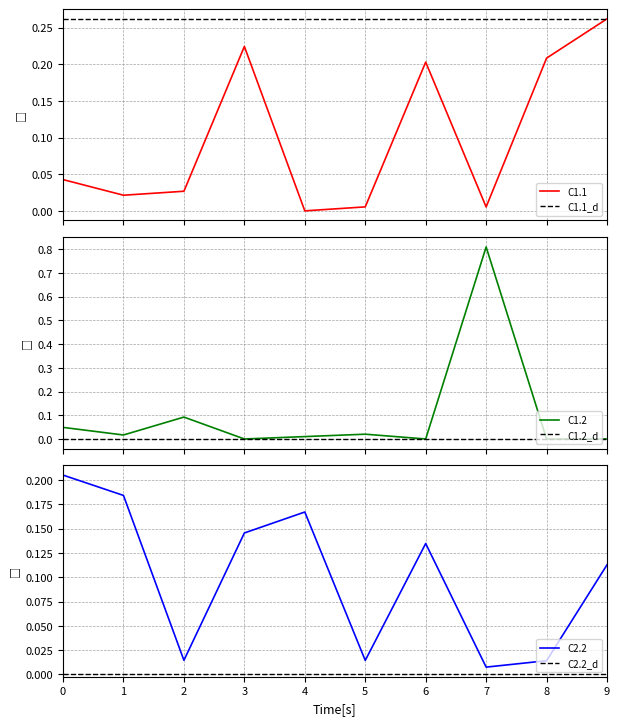

How many intersections are there between C2.2 and C1.2?

6